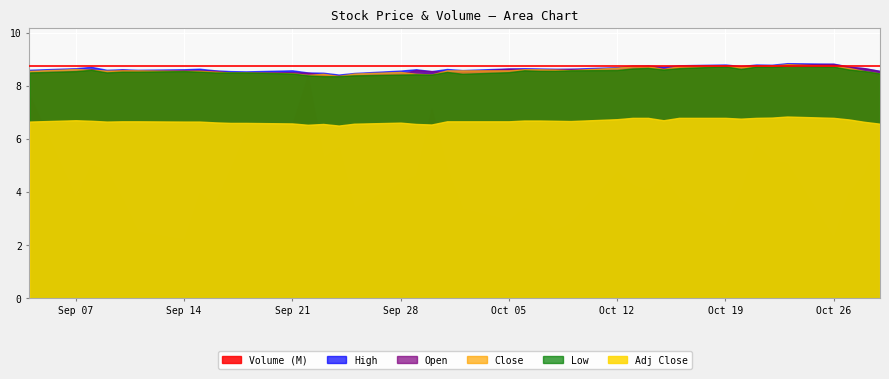

True or false: Low and Volume cross at least once.

False